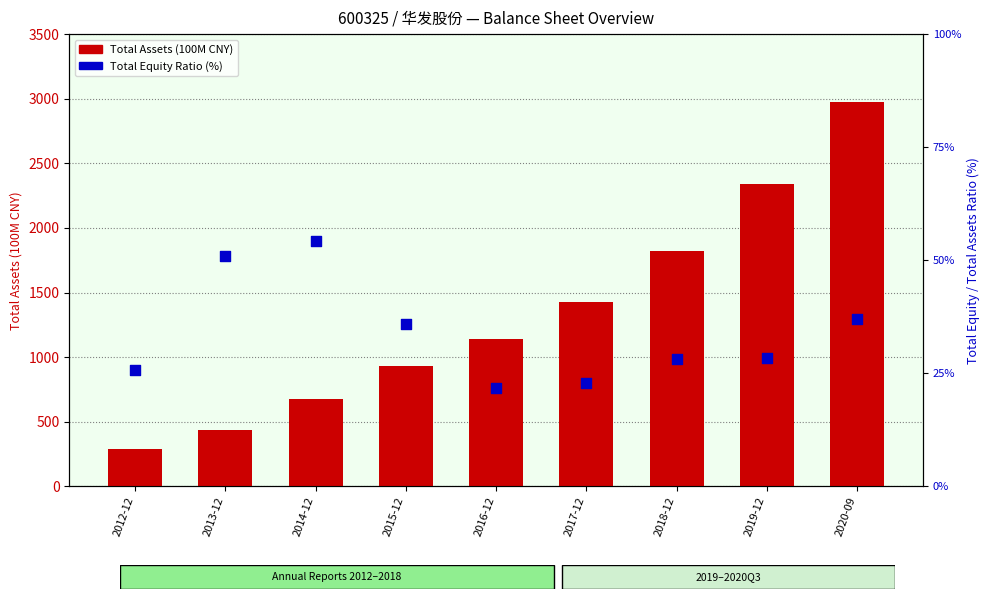

What is the total value across all series at 2020-09?

3014.0